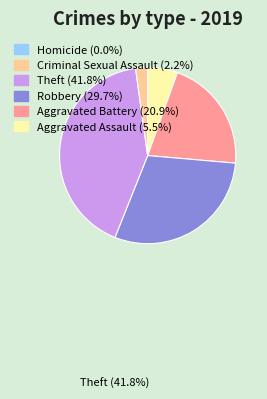

Is there a majority slice in this chart?

No